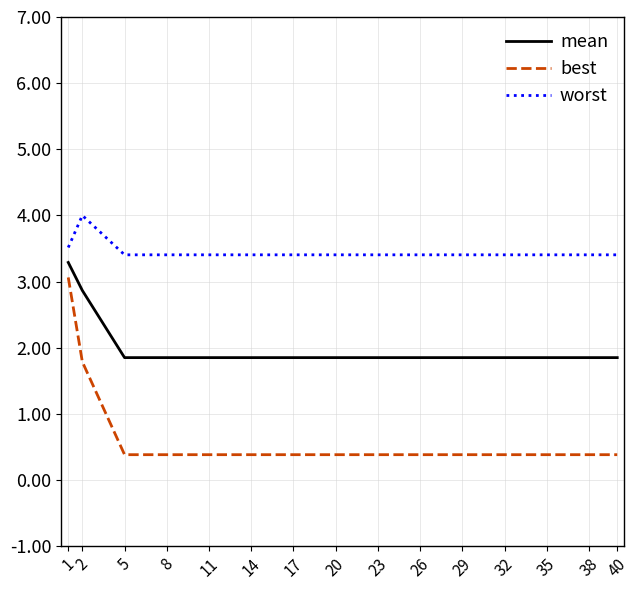

How many lines are shown in the chart?

3